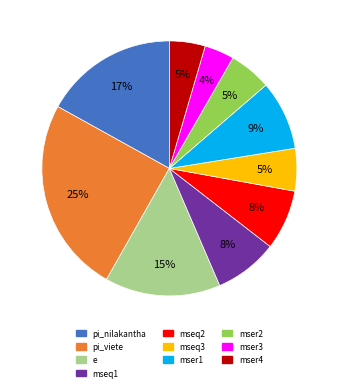

To the nearest percent, what is the difference between the largest and smallest slice percentages?

21%